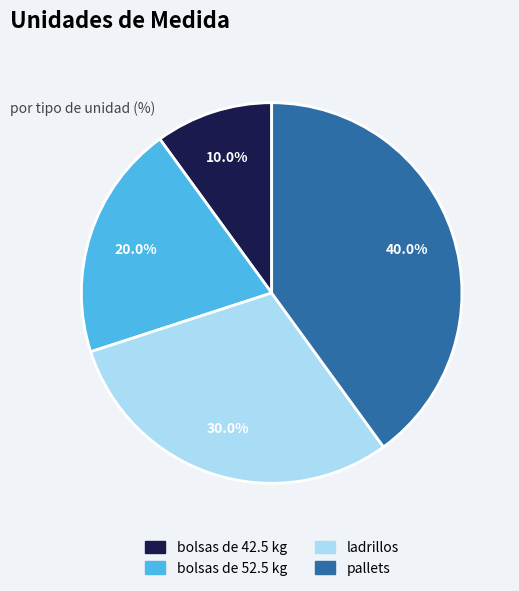

True or false: ladrillos accounts for 45% of the total.

False